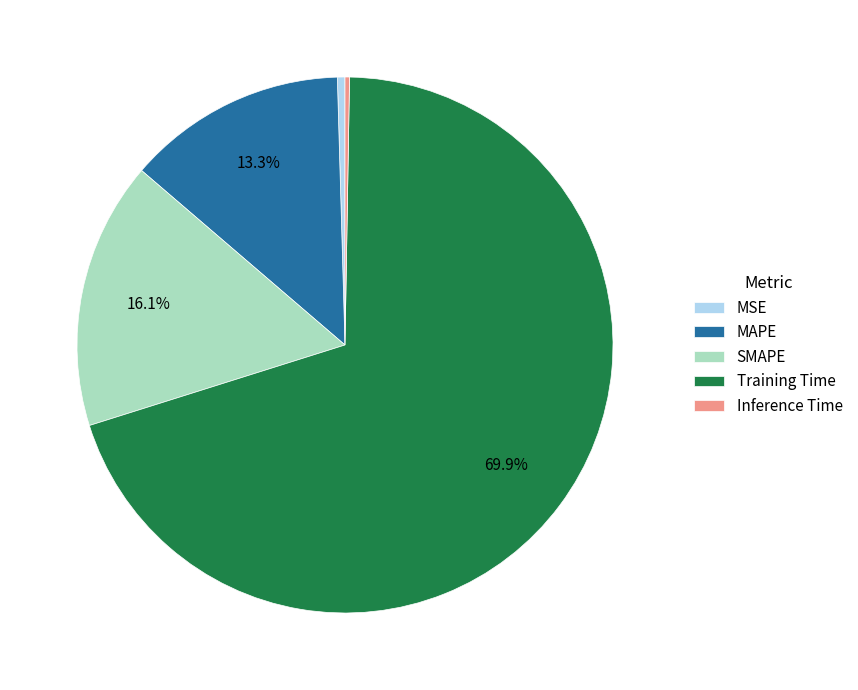

Between MAPE and MSE, which is larger?

MAPE